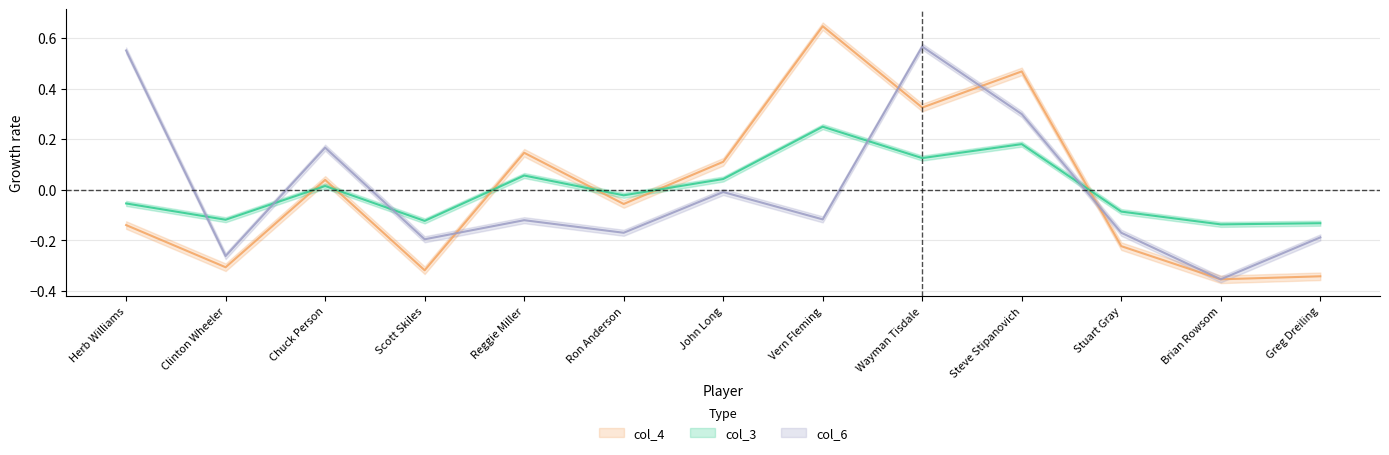

What is the difference between the col_3 values at Stuart Gray and Brian Rowsom?

0.1